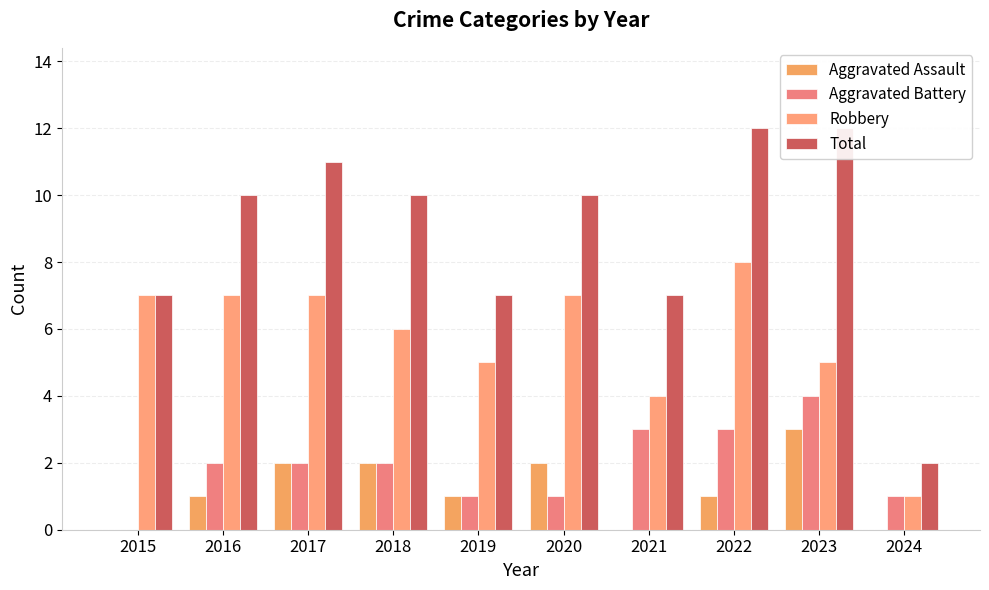

Is it true that Aggravated Battery equals 2 at 2016?

True